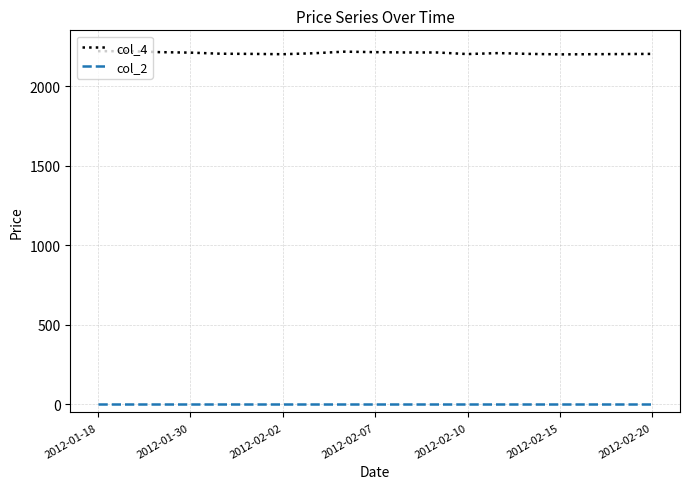

List the series in order of their overall mean, highest first.

col_4, col_2